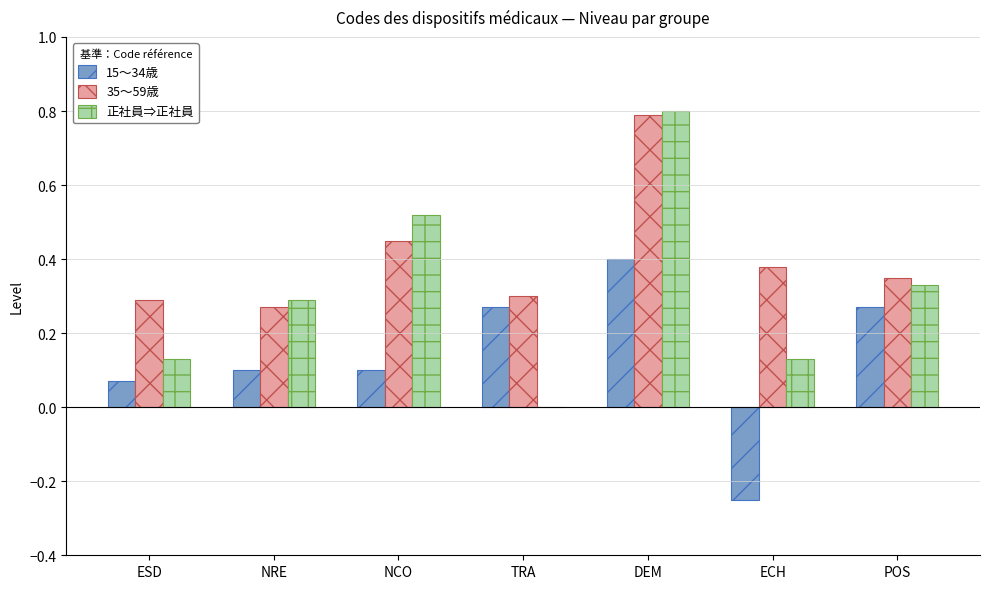

Between NRE and NCO, which series saw the biggest shift?

正社員⇒正社員